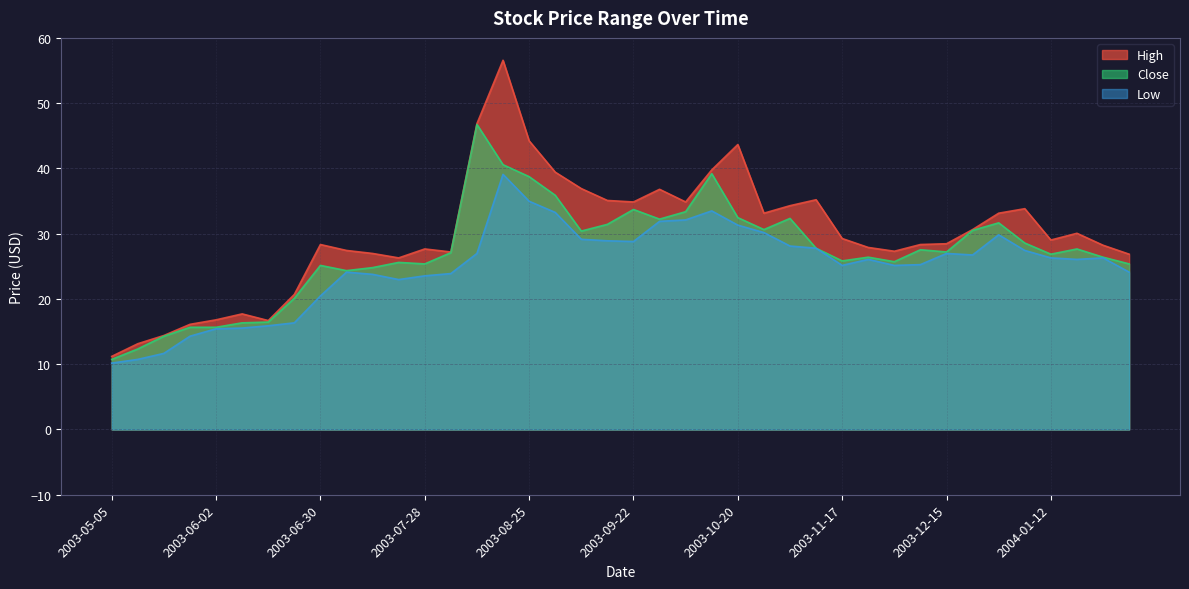

True or false: Close and High cross at least once.

False